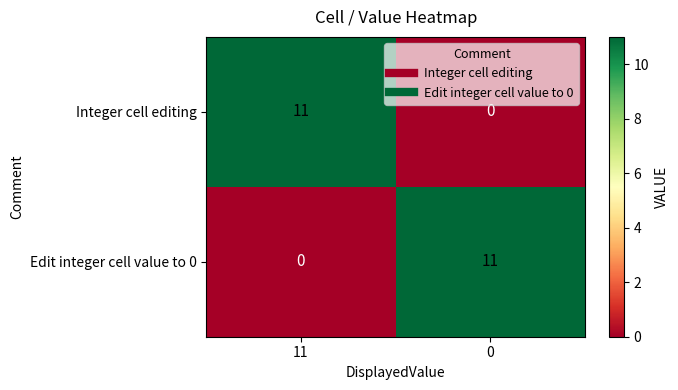

What is the spread (max minus min) of values at 0?

11